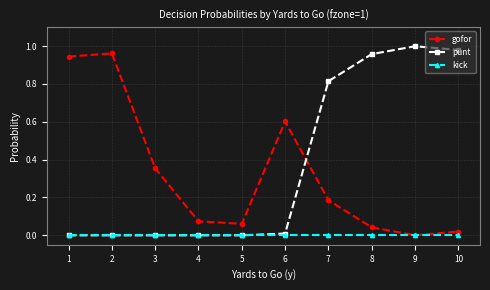

True or false: punt has more than 0 interior local peaks.

True